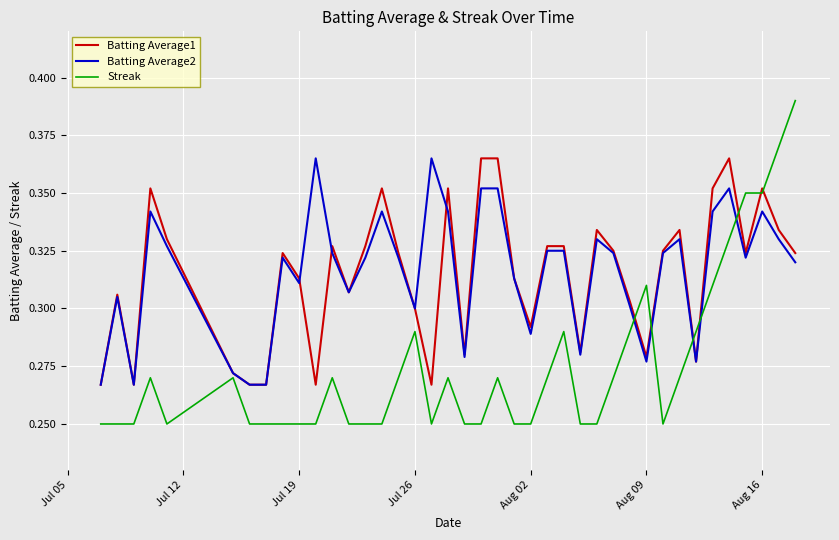

Which series has the largest range (max minus min)?

Streak